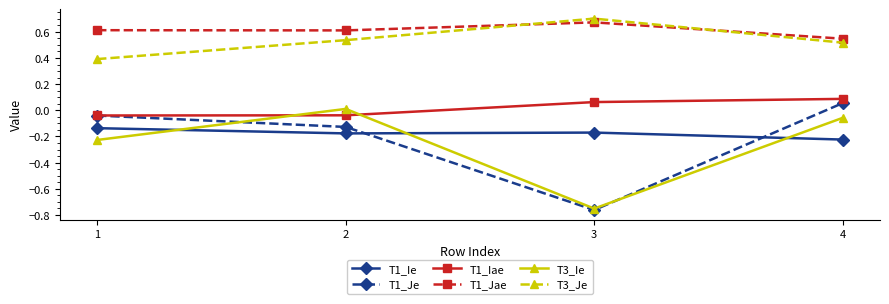

True or false: T1_Je and T1_Jae intersect in this chart.

False